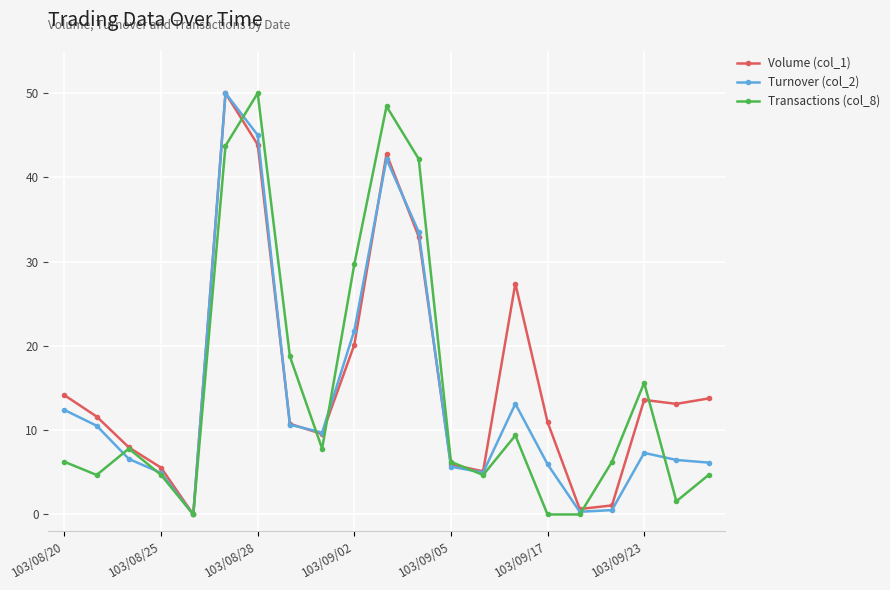

How many distinct data groups are displayed?

3